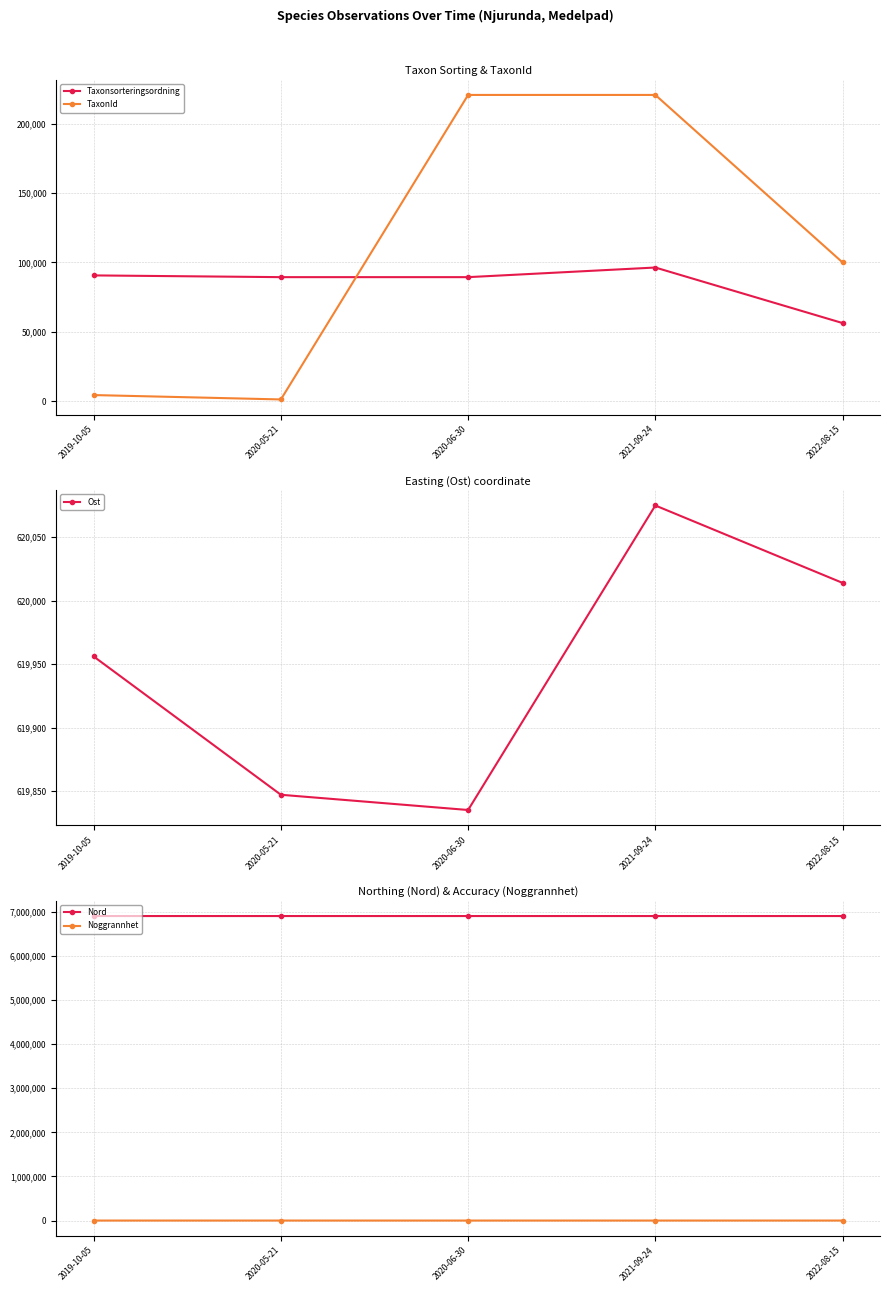

What value does the Nord series have at 2020-06-30, to the nearest 5?

6905405